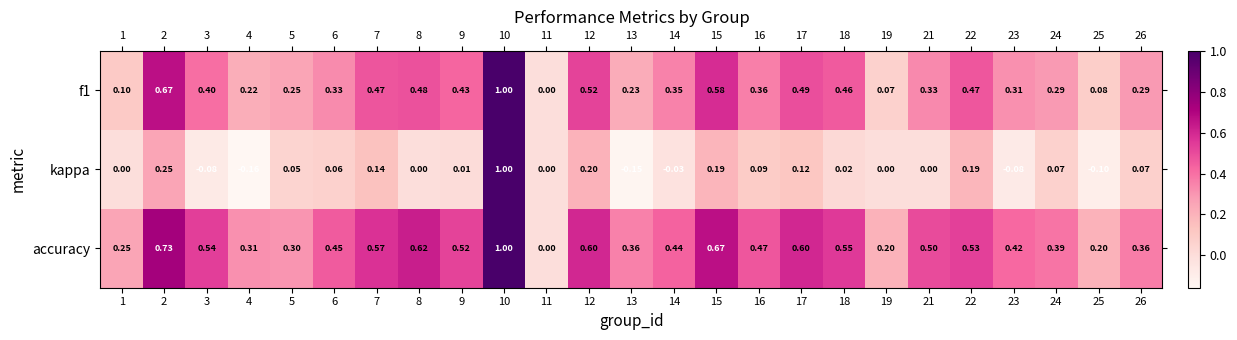

Is the value of accuracy at 25 greater than the value of kappa at 24?

Yes